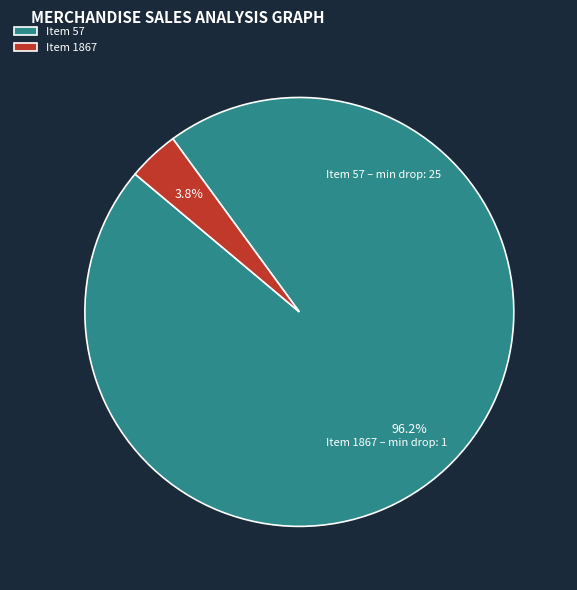

Rank the categories by value from lowest to highest.

Item 1867, Item 57